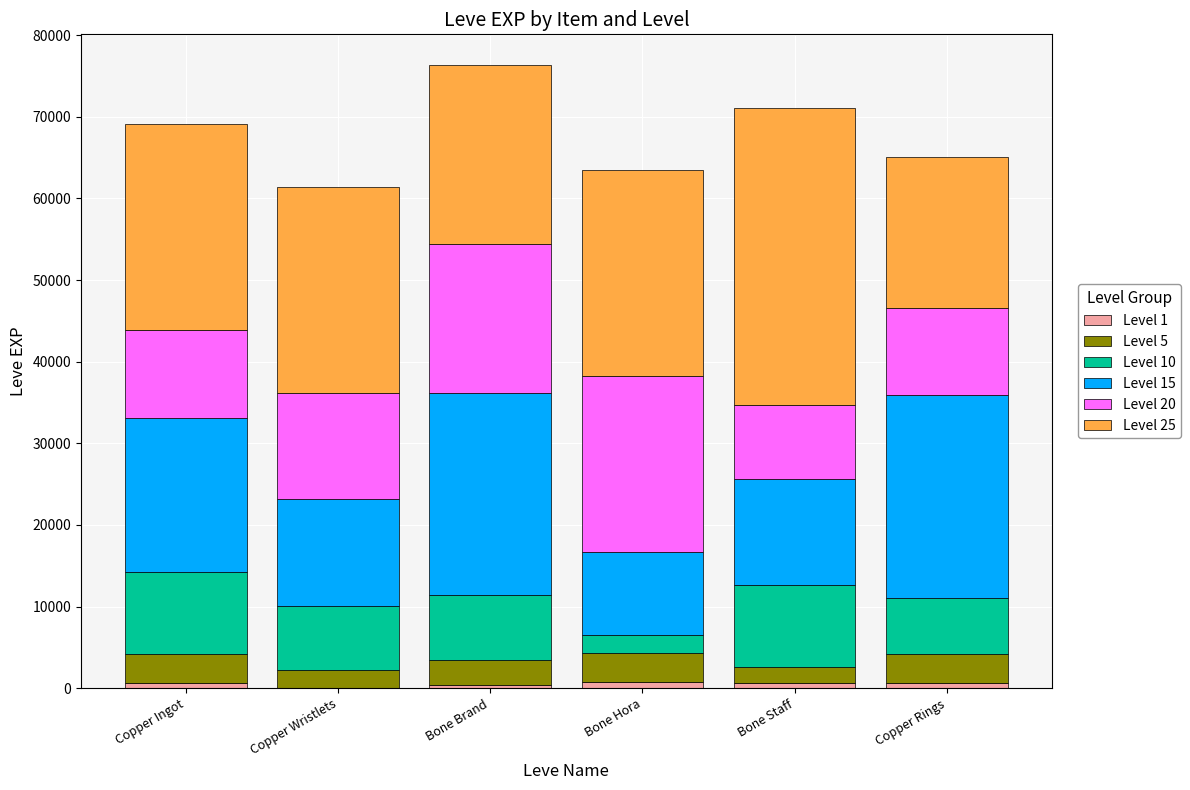

Count the number of data series in this chart.

6